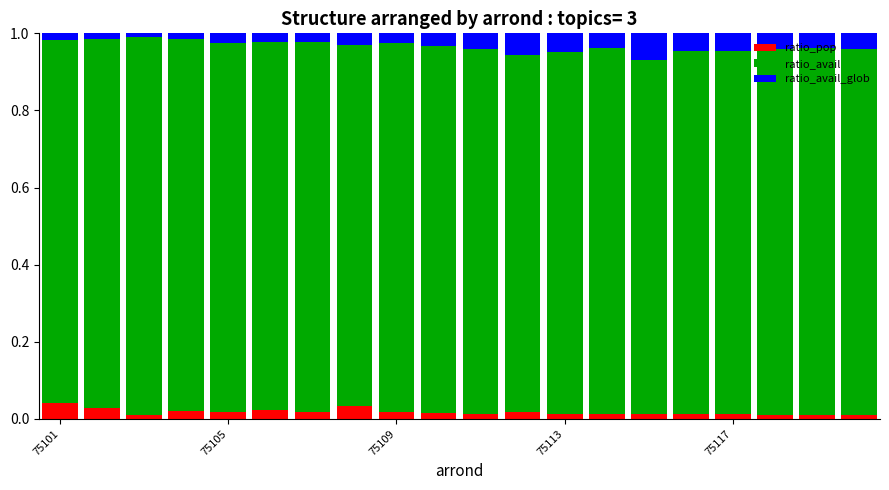

Does the chart contain stacked bars?

Yes